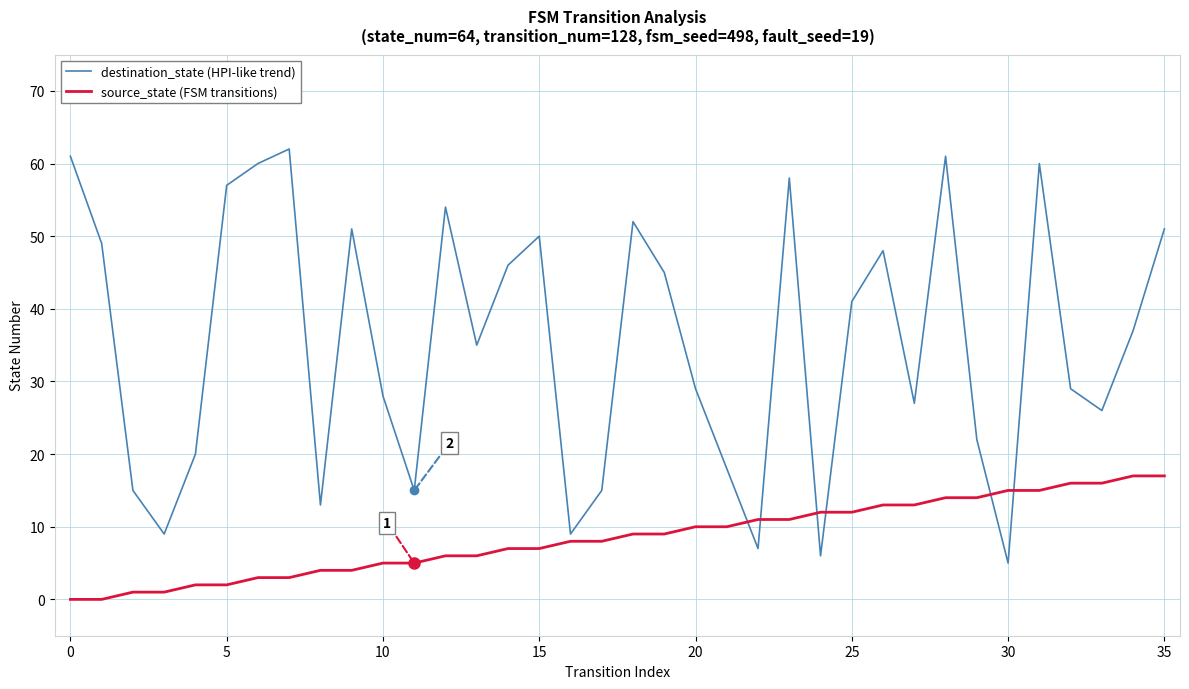

Which series has the largest range (max minus min)?

destination_state (HPI-like trend)